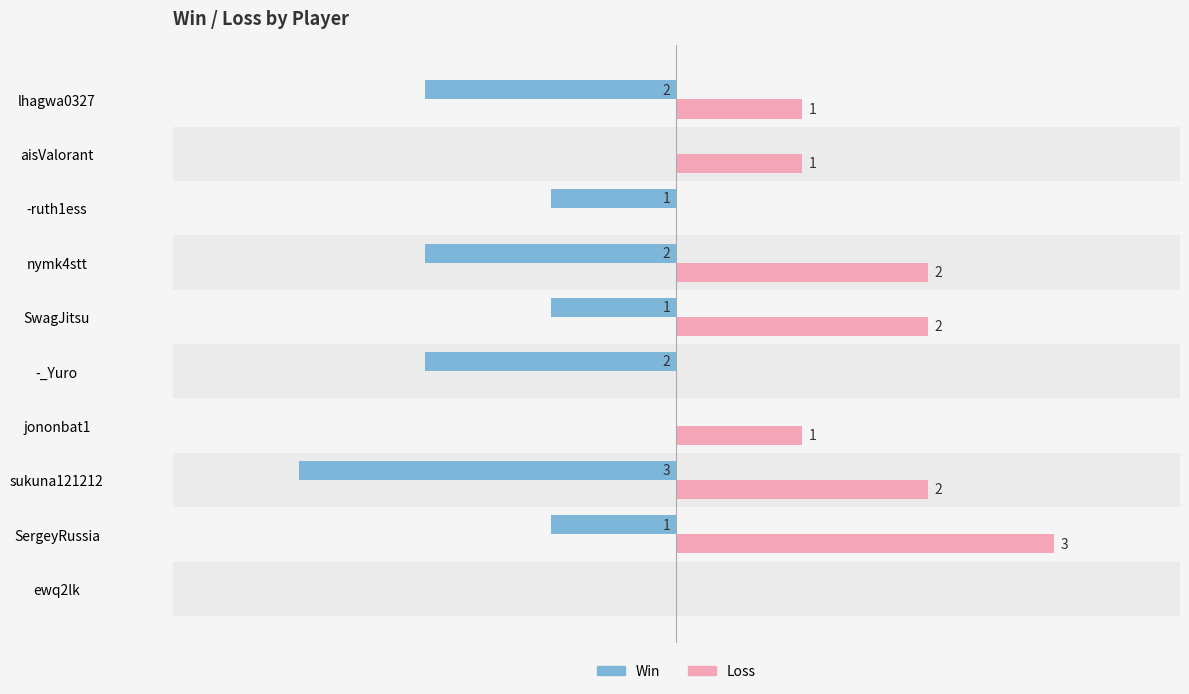

Which category has the highest value in the Loss series?

SergeyRussia